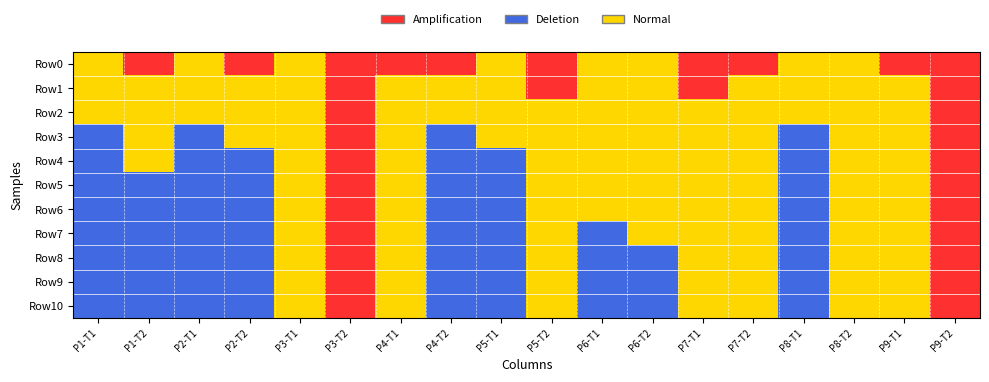

Reading left to right, list all the values displayed in this chart.

Row0: P1-T1=1	P1-T2=2	P2-T1=1	P2-T2=2	P3-T1=1	P3-T2=2	P4-T1=2	P4-T2=2	P5-T1=1	P5-T2=2	P6-T1=1	P6-T2=1	P7-T1=2	P7-T2=2	P8-T1=1	P8-T2=1	P9-T1=2	P9-T2=2
Row1: P1-T1=1	P1-T2=1	P2-T1=1	P2-T2=1	P3-T1=1	P3-T2=2	P4-T1=1	P4-T2=1	P5-T1=1	P5-T2=2	P6-T1=1	P6-T2=1	P7-T1=2	P7-T2=1	P8-T1=1	P8-T2=1	P9-T1=1	P9-T2=2
Row2: P1-T1=1	P1-T2=1	P2-T1=1	P2-T2=1	P3-T1=1	P3-T2=2	P4-T1=1	P4-T2=1	P5-T1=1	P5-T2=1	P6-T1=1	P6-T2=1	P7-T1=1	P7-T2=1	P8-T1=1	P8-T2=1	P9-T1=1	P9-T2=2
Row3: P1-T1=0	P1-T2=1	P2-T1=0	P2-T2=1	P3-T1=1	P3-T2=2	P4-T1=1	P4-T2=0	P5-T1=1	P5-T2=1	P6-T1=1	P6-T2=1	P7-T1=1	P7-T2=1	P8-T1=0	P8-T2=1	P9-T1=1	P9-T2=2
Row4: P1-T1=0	P1-T2=1	P2-T1=0	P2-T2=0	P3-T1=1	P3-T2=2	P4-T1=1	P4-T2=0	P5-T1=0	P5-T2=1	P6-T1=1	P6-T2=1	P7-T1=1	P7-T2=1	P8-T1=0	P8-T2=1	P9-T1=1	P9-T2=2
Row5: P1-T1=0	P1-T2=0	P2-T1=0	P2-T2=0	P3-T1=1	P3-T2=2	P4-T1=1	P4-T2=0	P5-T1=0	P5-T2=1	P6-T1=1	P6-T2=1	P7-T1=1	P7-T2=1	P8-T1=0	P8-T2=1	P9-T1=1	P9-T2=2
Row6: P1-T1=0	P1-T2=0	P2-T1=0	P2-T2=0	P3-T1=1	P3-T2=2	P4-T1=1	P4-T2=0	P5-T1=0	P5-T2=1	P6-T1=1	P6-T2=1	P7-T1=1	P7-T2=1	P8-T1=0	P8-T2=1	P9-T1=1	P9-T2=2
Row7: P1-T1=0	P1-T2=0	P2-T1=0	P2-T2=0	P3-T1=1	P3-T2=2	P4-T1=1	P4-T2=0	P5-T1=0	P5-T2=1	P6-T1=0	P6-T2=1	P7-T1=1	P7-T2=1	P8-T1=0	P8-T2=1	P9-T1=1	P9-T2=2
Row8: P1-T1=0	P1-T2=0	P2-T1=0	P2-T2=0	P3-T1=1	P3-T2=2	P4-T1=1	P4-T2=0	P5-T1=0	P5-T2=1	P6-T1=0	P6-T2=0	P7-T1=1	P7-T2=1	P8-T1=0	P8-T2=1	P9-T1=1	P9-T2=2
Row9: P1-T1=0	P1-T2=0	P2-T1=0	P2-T2=0	P3-T1=1	P3-T2=2	P4-T1=1	P4-T2=0	P5-T1=0	P5-T2=1	P6-T1=0	P6-T2=0	P7-T1=1	P7-T2=1	P8-T1=0	P8-T2=1	P9-T1=1	P9-T2=2
Row10: P1-T1=0	P1-T2=0	P2-T1=0	P2-T2=0	P3-T1=1	P3-T2=2	P4-T1=1	P4-T2=0	P5-T1=0	P5-T2=1	P6-T1=0	P6-T2=0	P7-T1=1	P7-T2=1	P8-T1=0	P8-T2=1	P9-T1=1	P9-T2=2